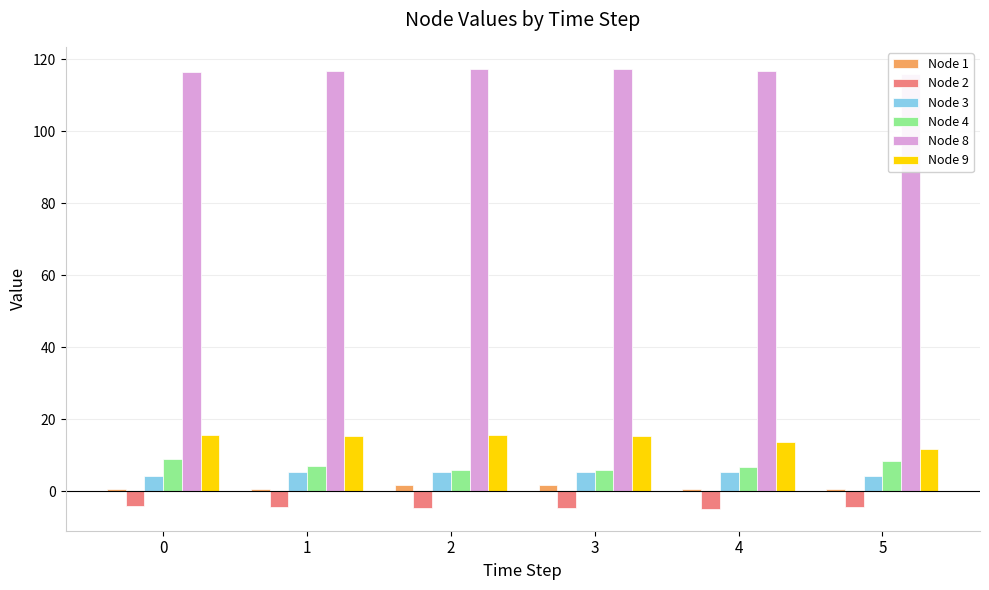

What is the difference between the maximum and minimum values in the Node 1 series?

1.0